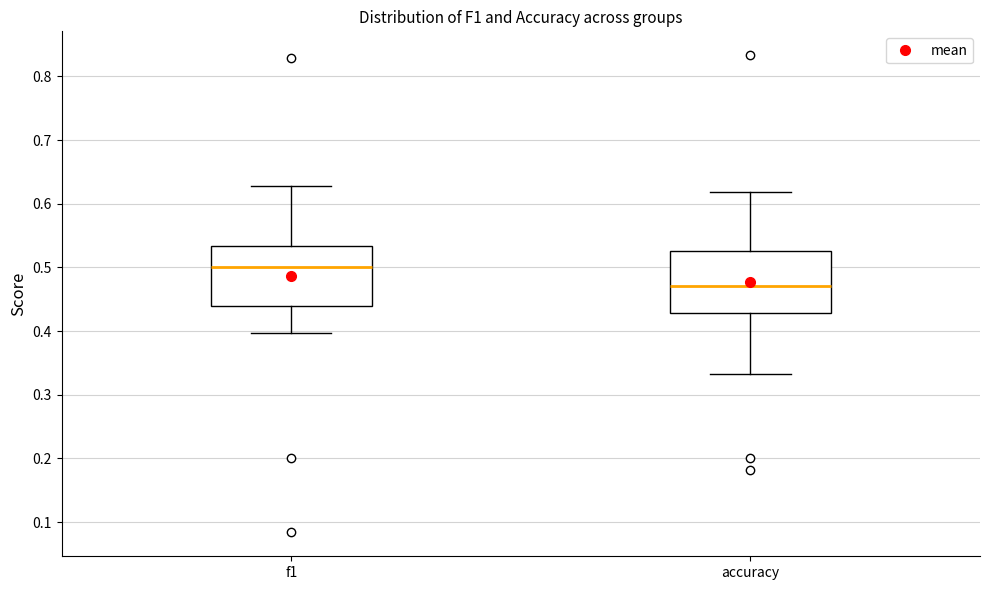

Reading left to right, read every box against the y-axis: the position of its median line, the range the box covers, and the ends of its whiskers. The values are not printed on the chart, so give them approximately, as read against the axis.

f1: median 0.50, box 0.44 to 0.53, whiskers 0.40 to 0.63
accuracy: median 0.47, box 0.43 to 0.53, whiskers 0.33 to 0.62